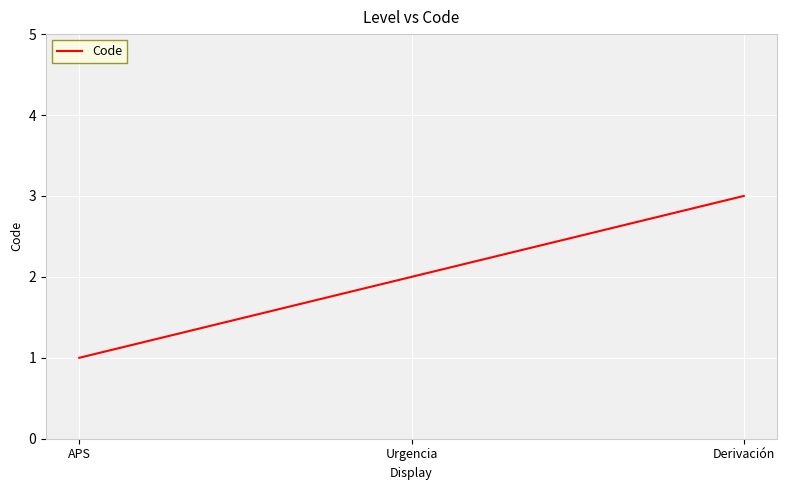

How many lines are shown in the chart?

1